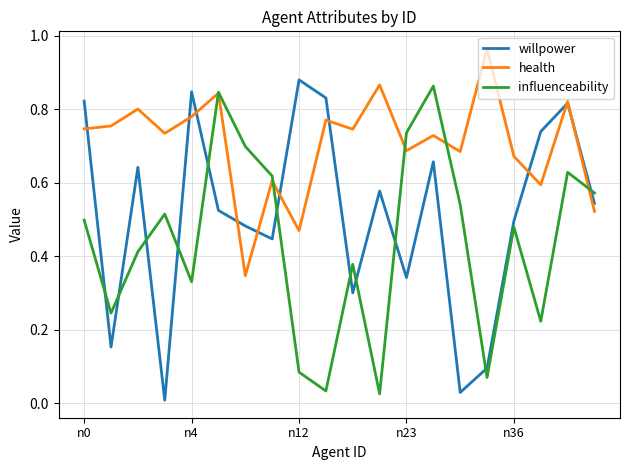

After their last crossing, which series has the higher values: influenceability or willpower?

influenceability